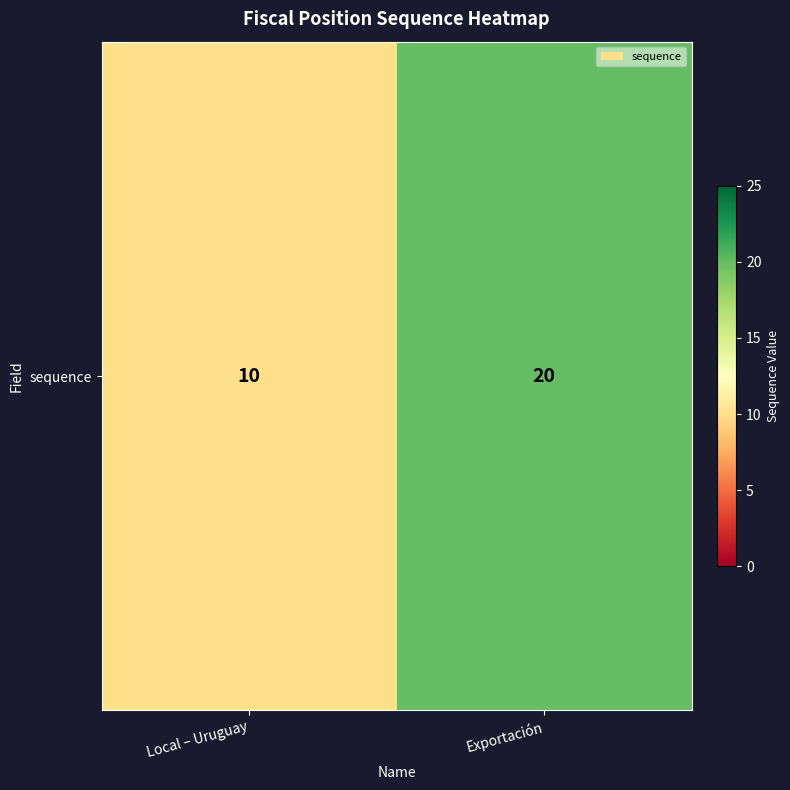

How many values are between 10 and 20?

2